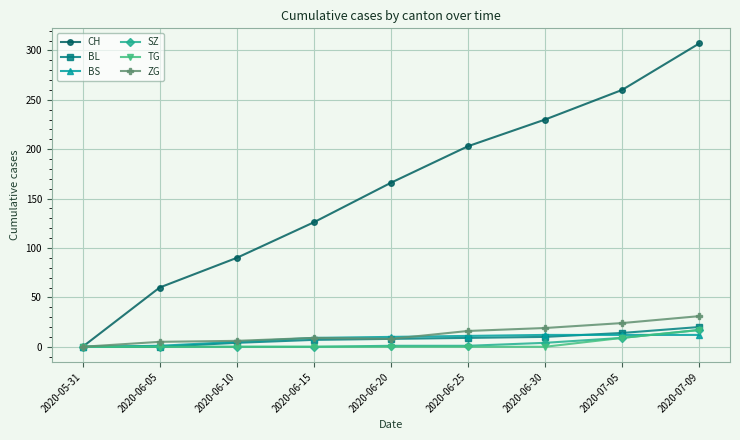

At which category is the sum across all series the highest?

2020-07-09